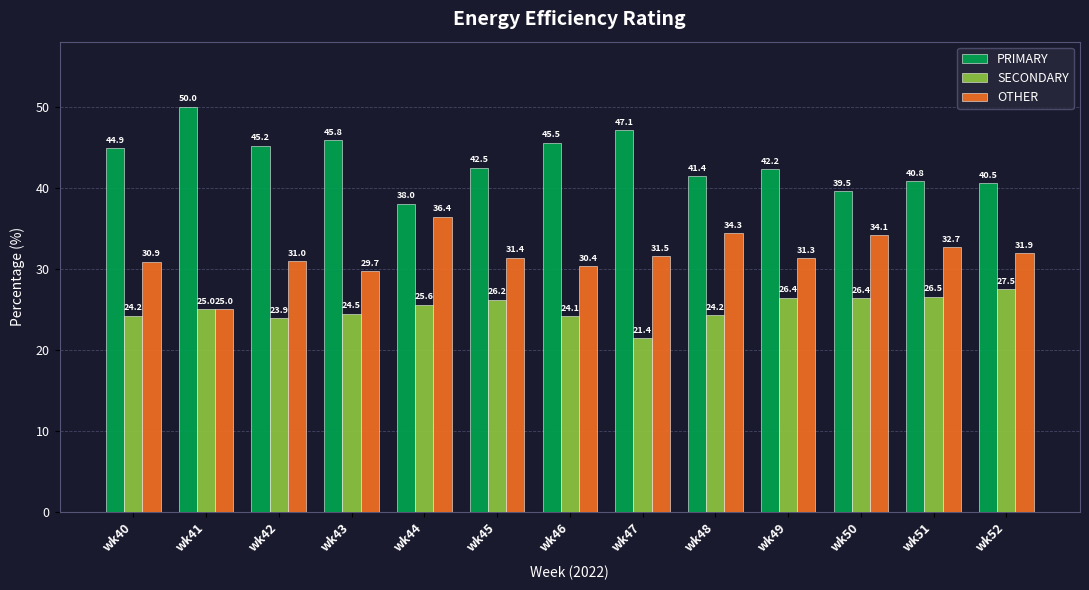

Which category has the highest value in the SECONDARY series?

wk52